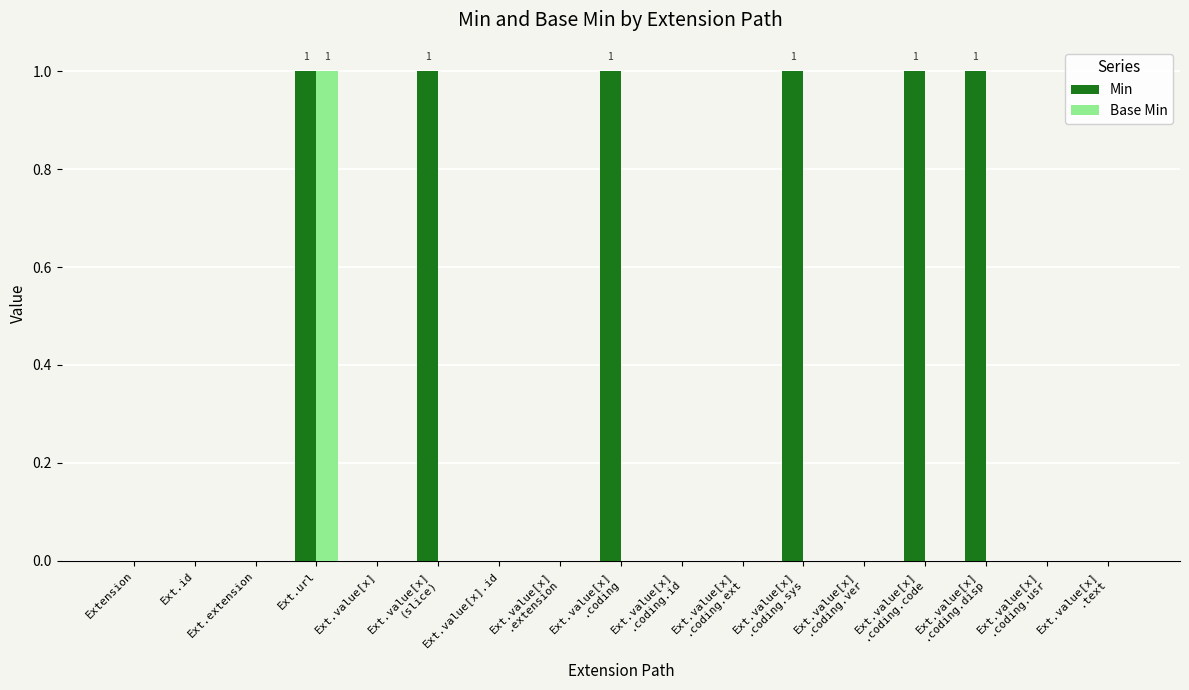

At which category is the sum across all series the highest?

Ext.url